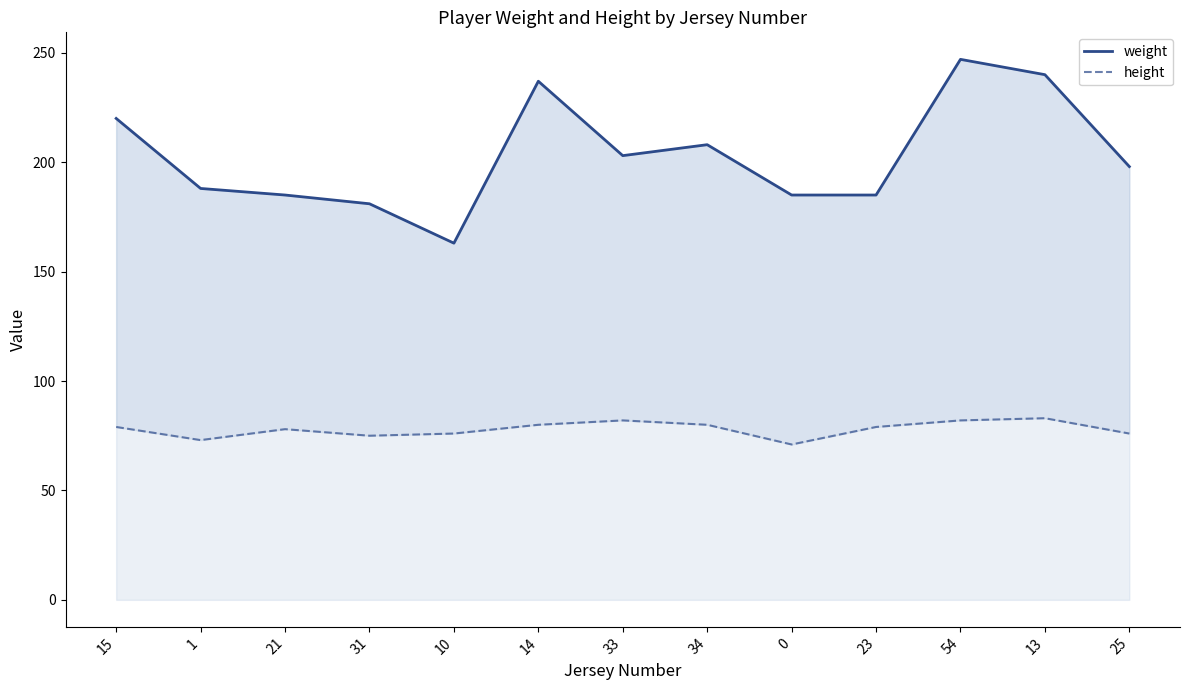

True or false: height and weight intersect in this chart.

False